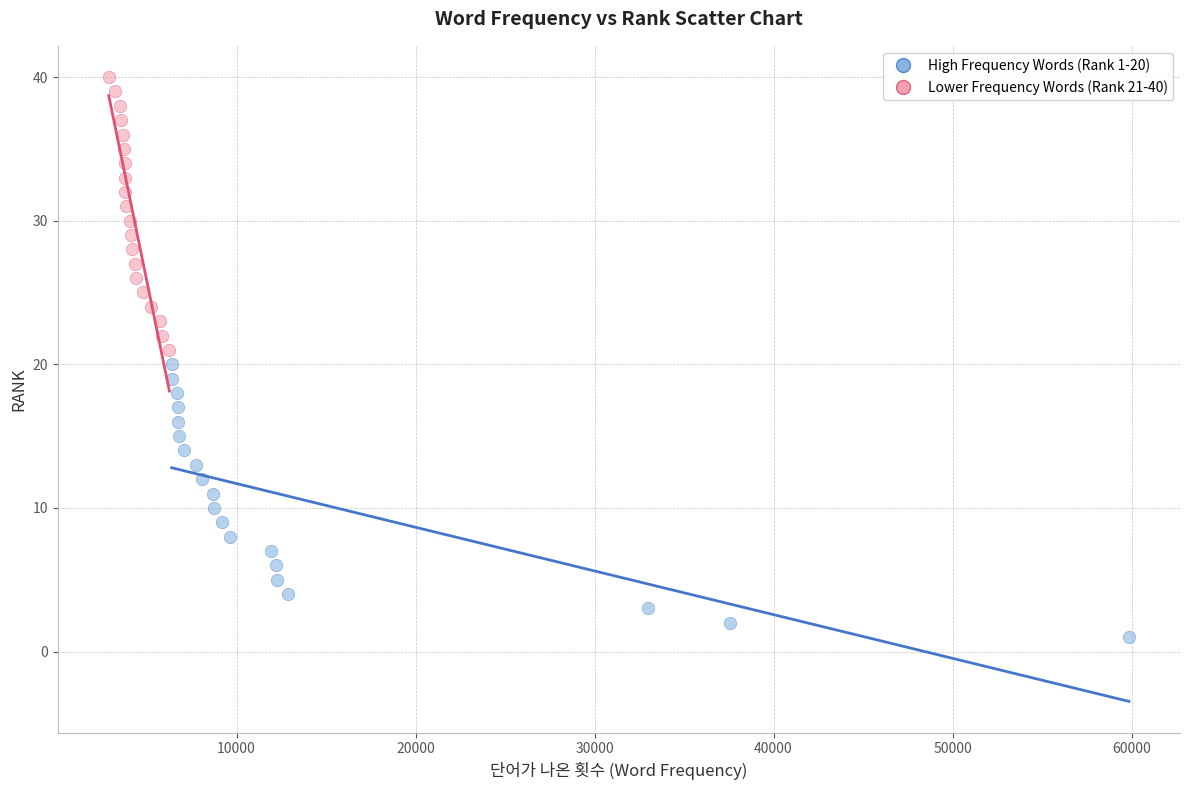

Which series contains the lowest Y value?

High Frequency Words (Rank 1-20)